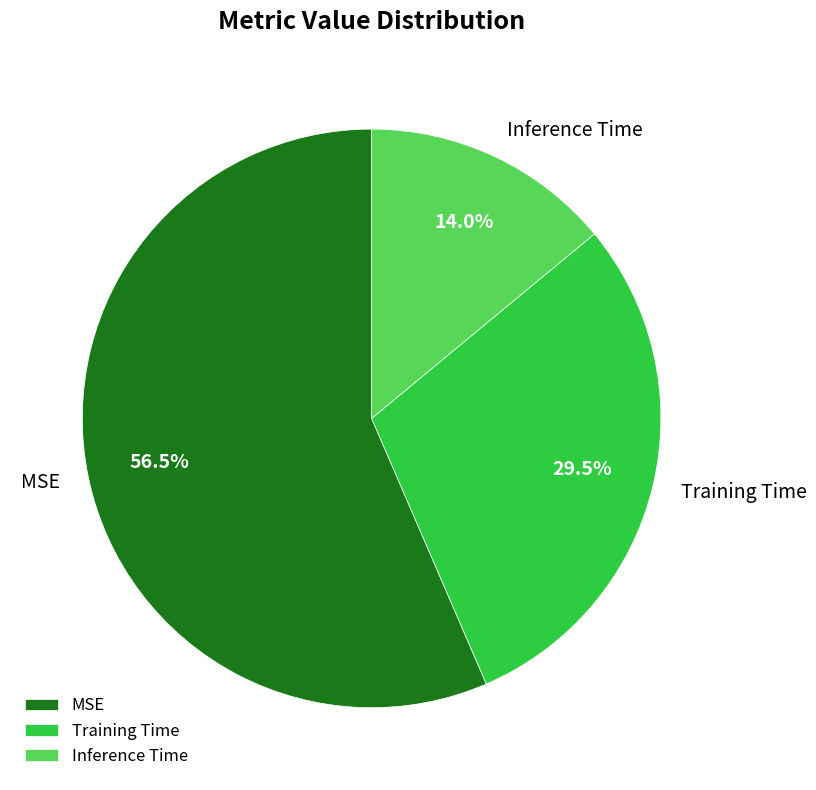

Combined, what portion of the pie is Training Time and MSE?

86.0%